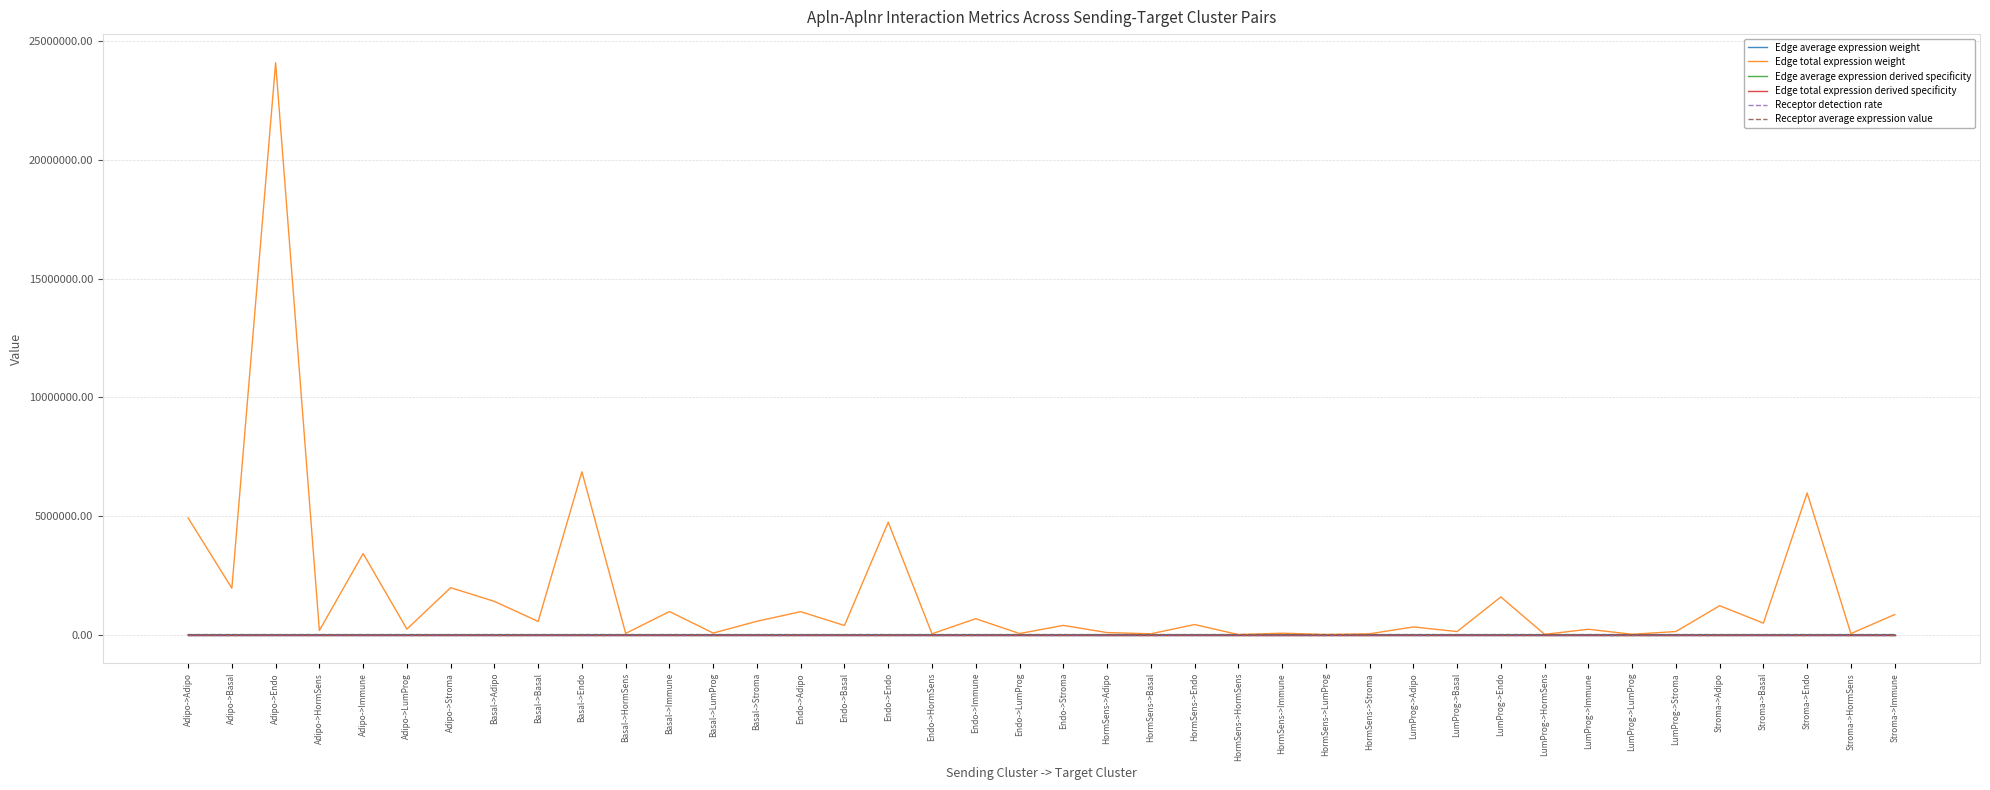

Which series has the widest spread of values?

Edge total expression weight